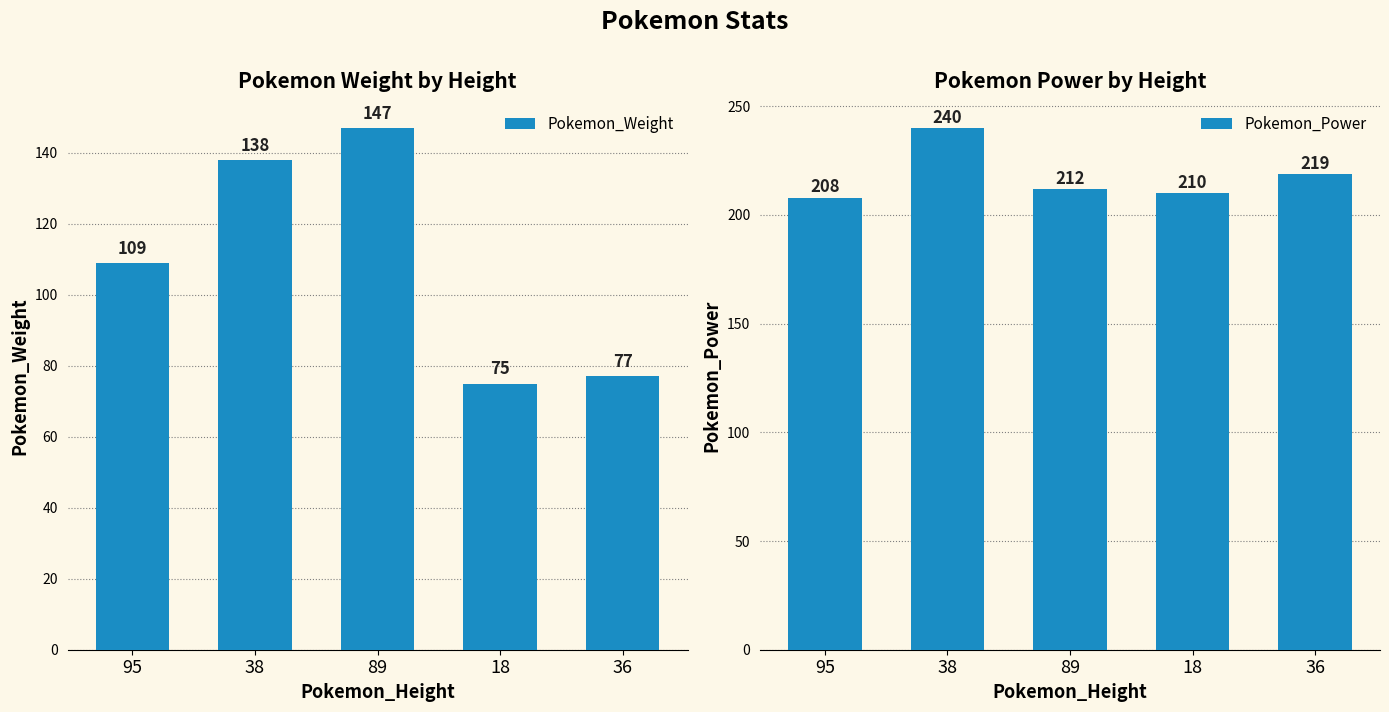

What is the difference between the Pokemon_Power values at 36 and 95?

11